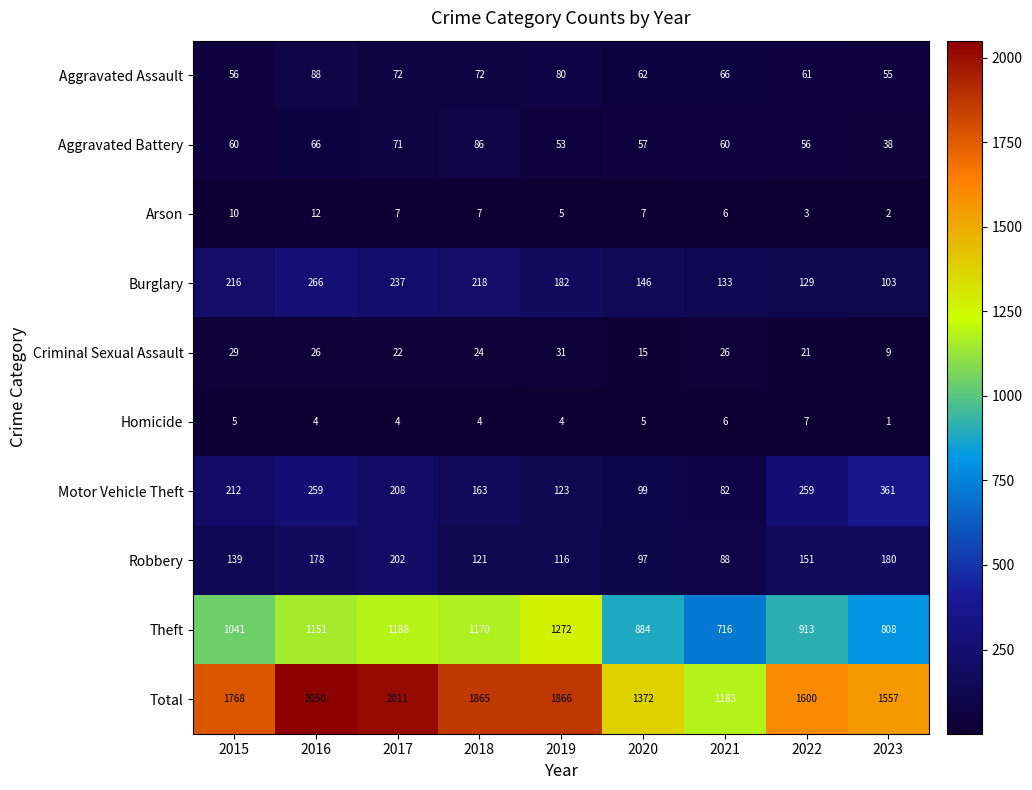

How many series are shown in this chart?

10